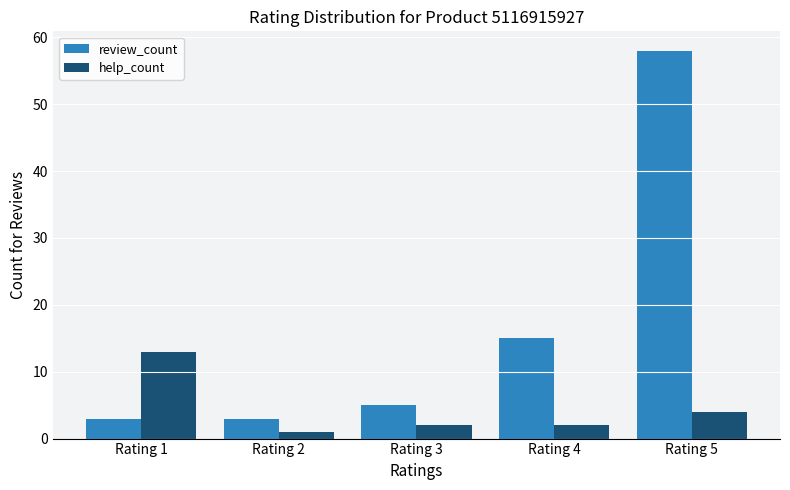

Read the review_count value at Rating 1, to the nearest 5.

5